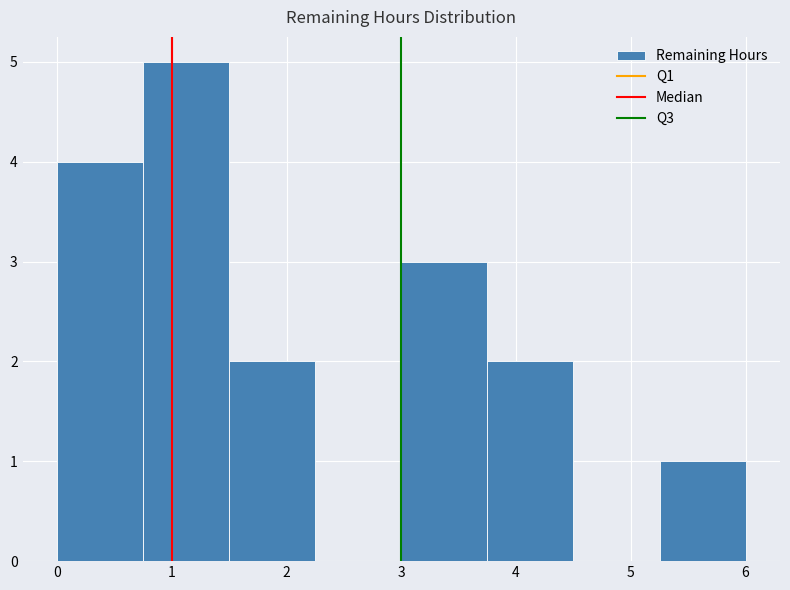

Reading left to right, list every bar in this chart as the range it spans on the x-axis followed by its height. Neither the bar edges nor the heights are printed on the chart, so give them approximately, as read against the axes.

0.00 to 0.75: 4
0.75 to 1.50: 5
1.50 to 2.25: 2
2.25 to 3.00: 0
3.00 to 3.75: 3
3.75 to 4.50: 2
4.50 to 5.25: 0
5.25 to 6.00: 1